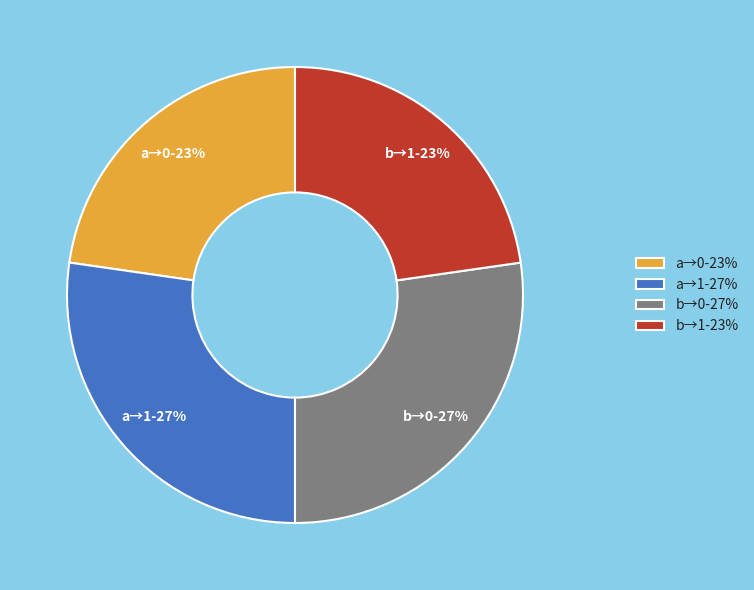

To the nearest percent, what portion does a→1-27% represent?

27%